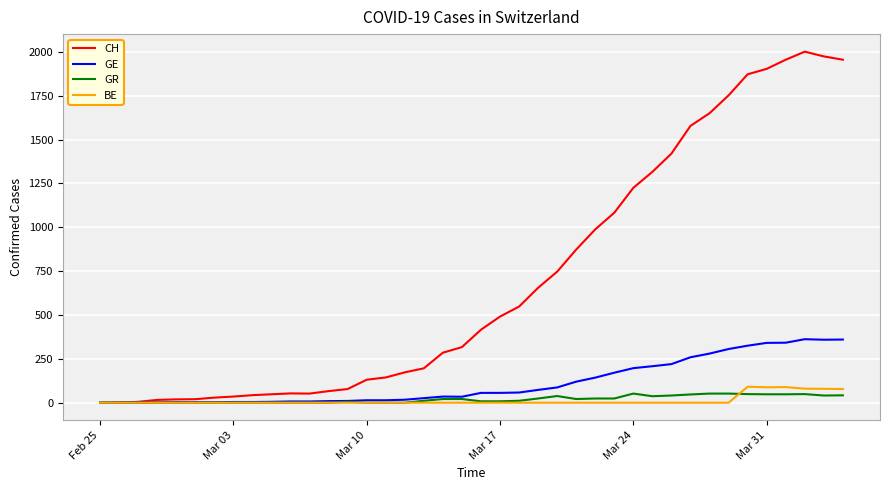

What is the greatest value displayed?

2001